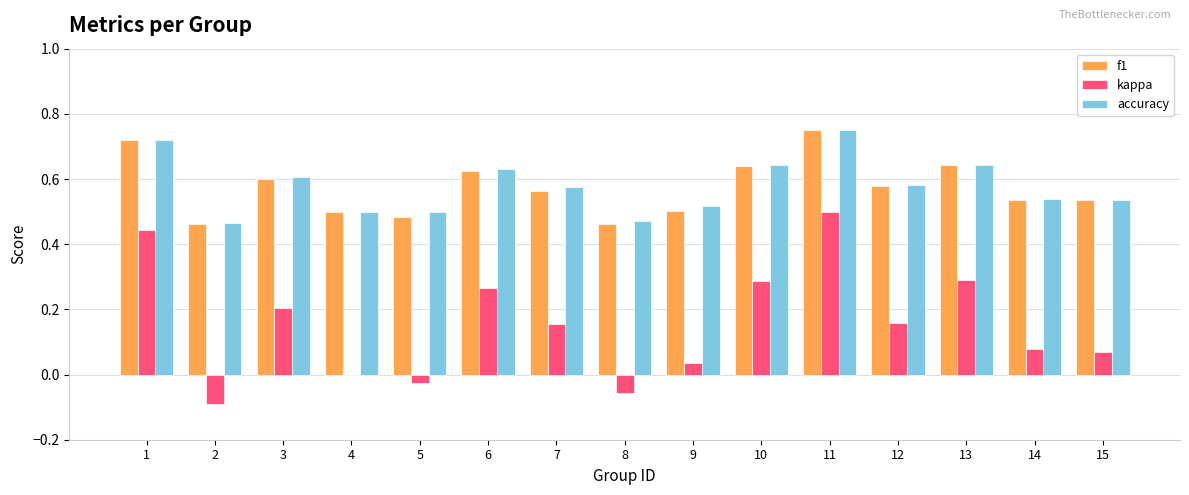

At which label does kappa reach its peak?

11